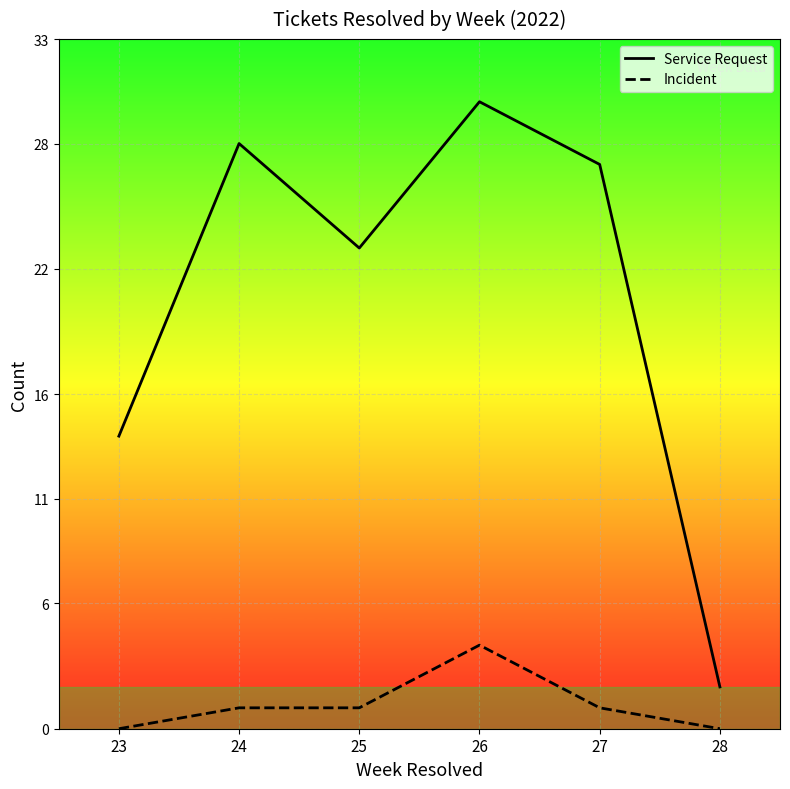

What are all the series names shown in the legend?

Service Request, Incident